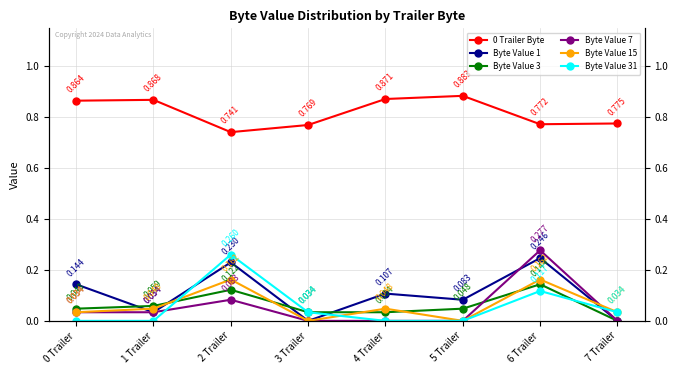

Reading right to left, list all the values displayed in this chart.

0 Trailer Byte: 0.8	0.8	0.9	0.9	0.8	0.7	0.9	0.9
Byte Value 1: 0.0	0.2	0.1	0.1	0.0	0.2	0.0	0.1
Byte Value 3: 0.0	0.1	0.0	0.0	0.0	0.1	0.1	0.0
Byte Value 7: 0.0	0.3	0.0	0.0	0.0	0.1	0.0	0.0
Byte Value 15: 0.0	0.2	0.0	0.0	0.0	0.2	0.0	0.0
Byte Value 31: 0.0	0.1	0.0	0.0	0.0	0.3	0.0	0.0